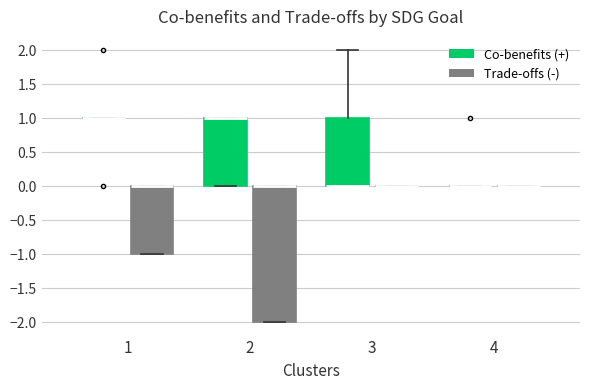

Where is the lower edge of the box for 3 (Co-benefits (+)) on the y-axis? The values are not printed on the chart, so give them approximately, as read against the axis.

0